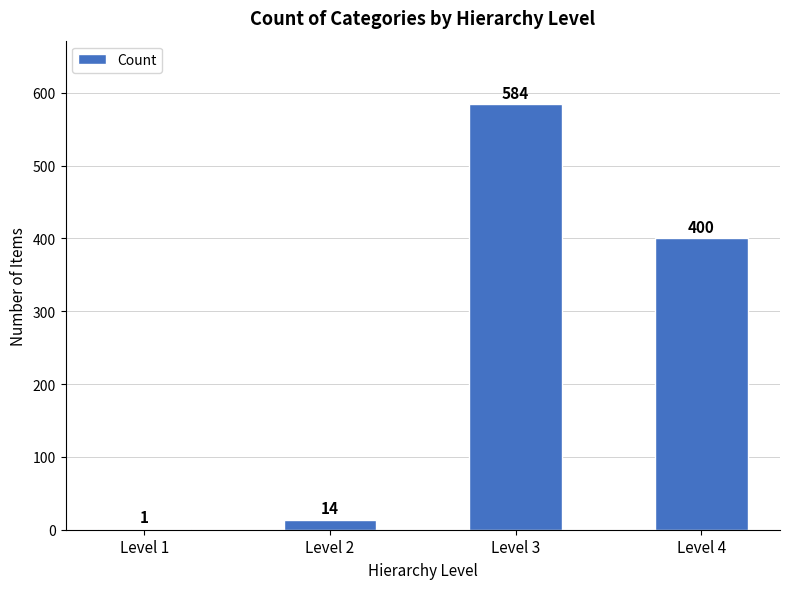

At which category does the chart reach its peak across all series?

Level 3